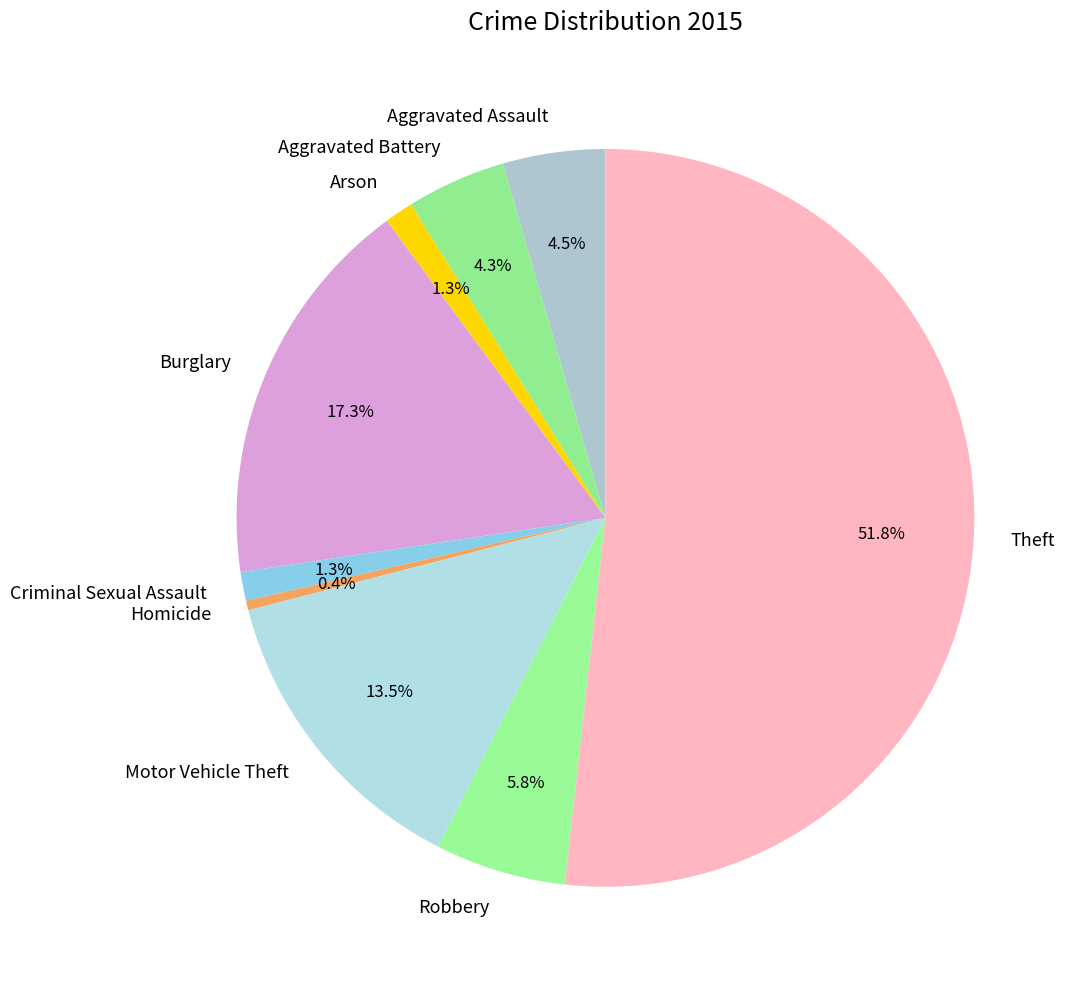

Does any single category account for the majority?

Yes